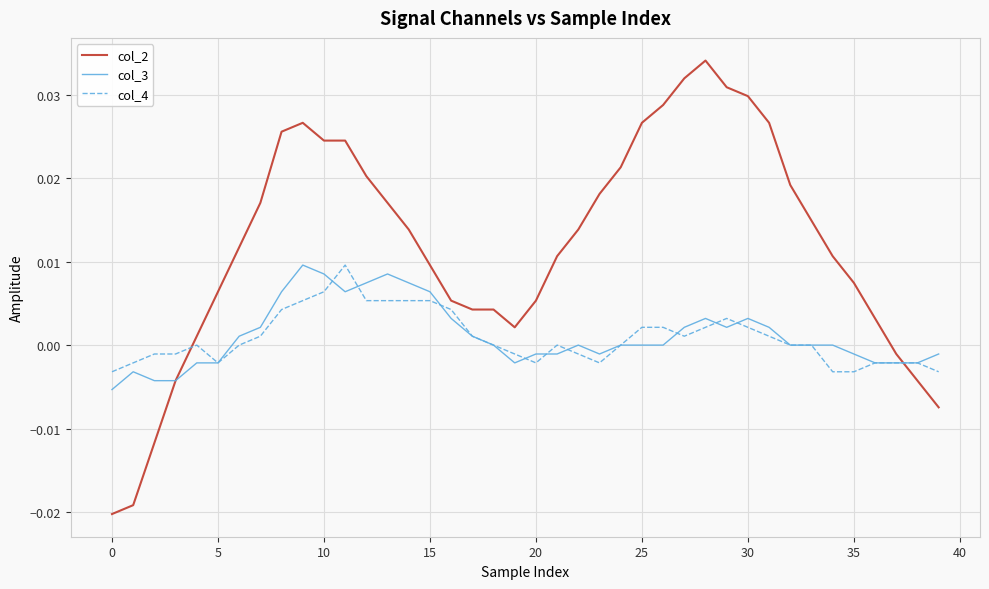

Which series has the largest total across all categories?

col_2